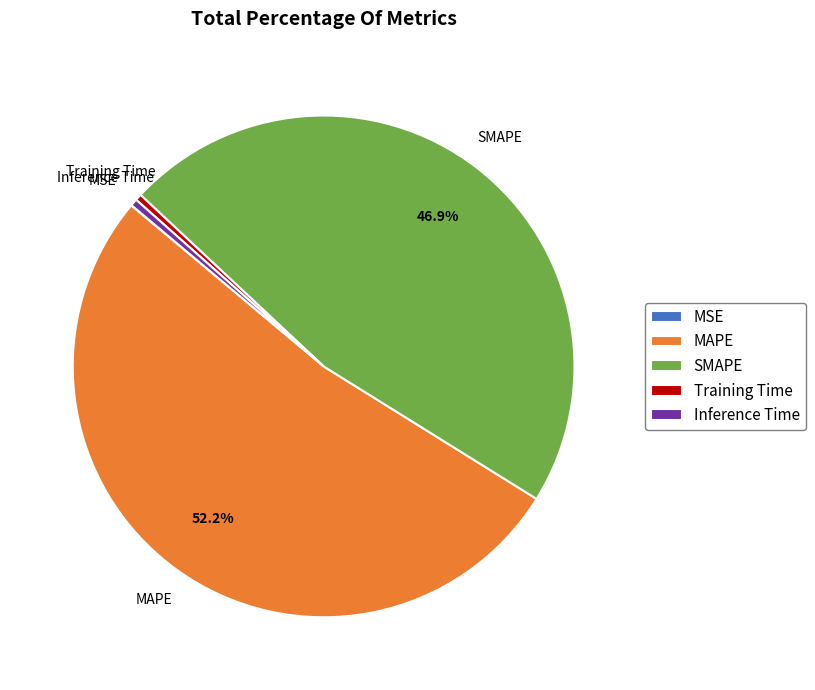

What is the largest slice in the pie chart?

MAPE